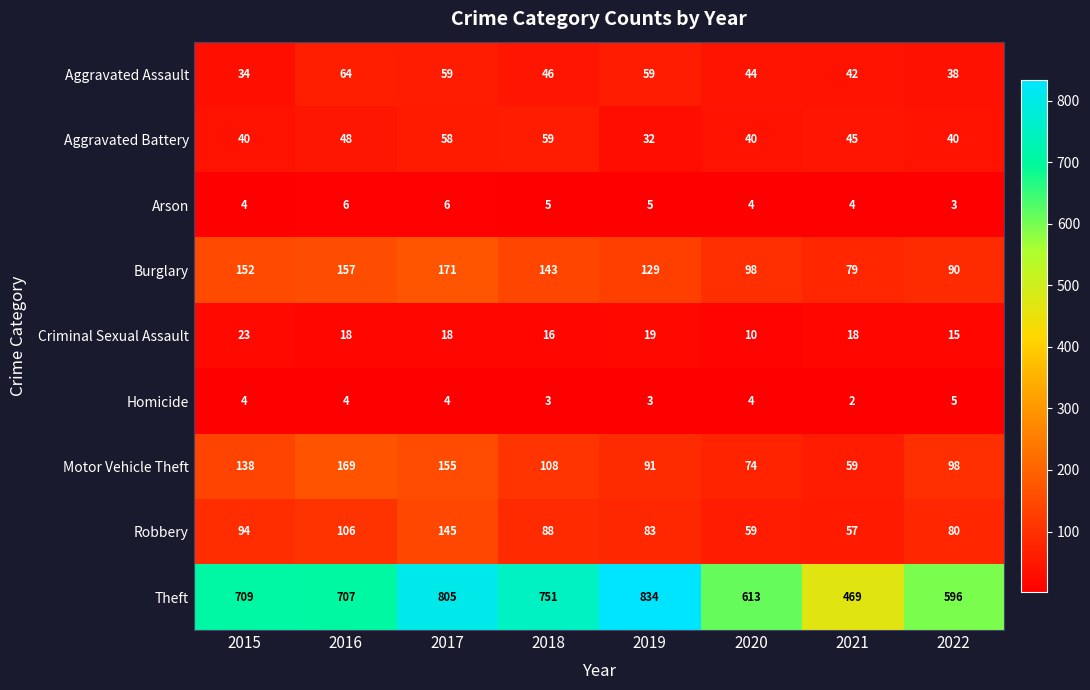

At which label does Aggravated Assault first exceed 46?

2016